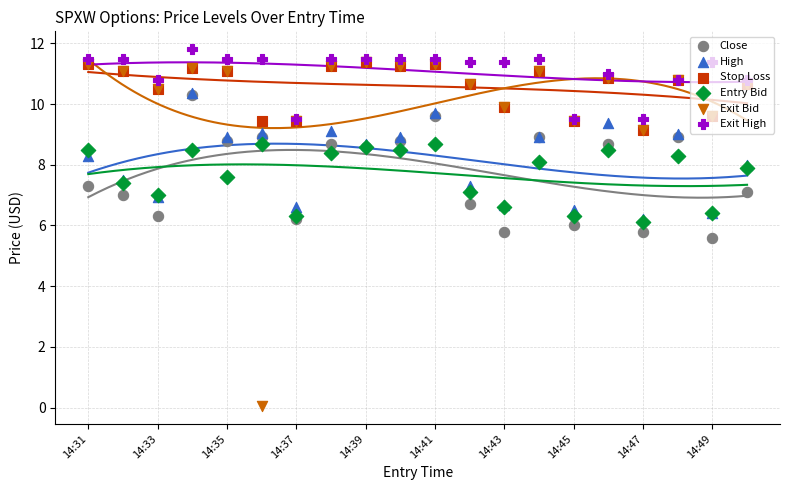

What are all the series names shown in the legend?

Close, High, Stop Loss, Entry Bid, Exit Bid, Exit High